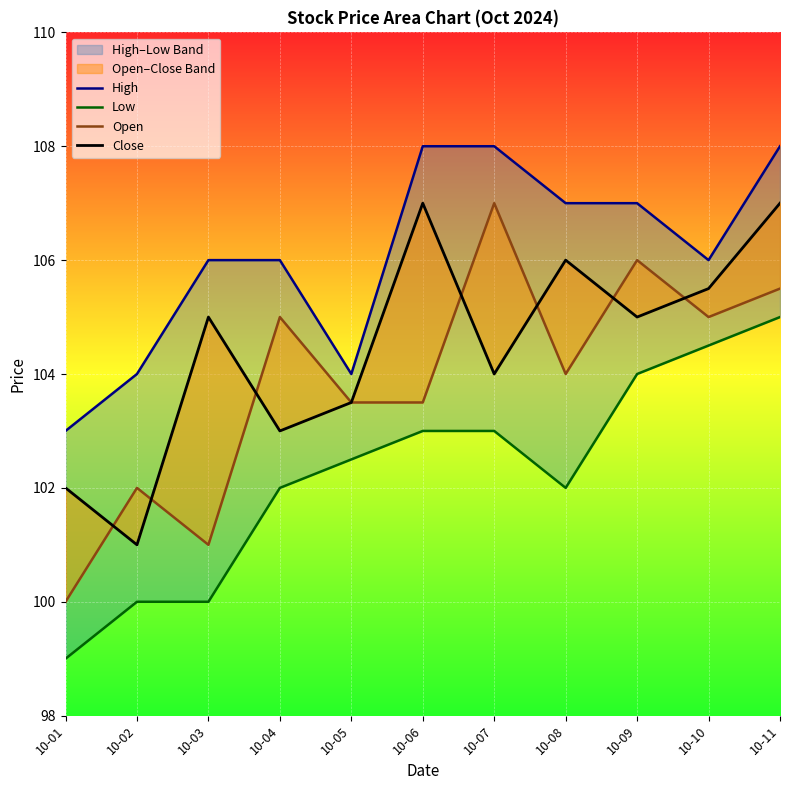

How many interior local peaks does the Open series have?

4